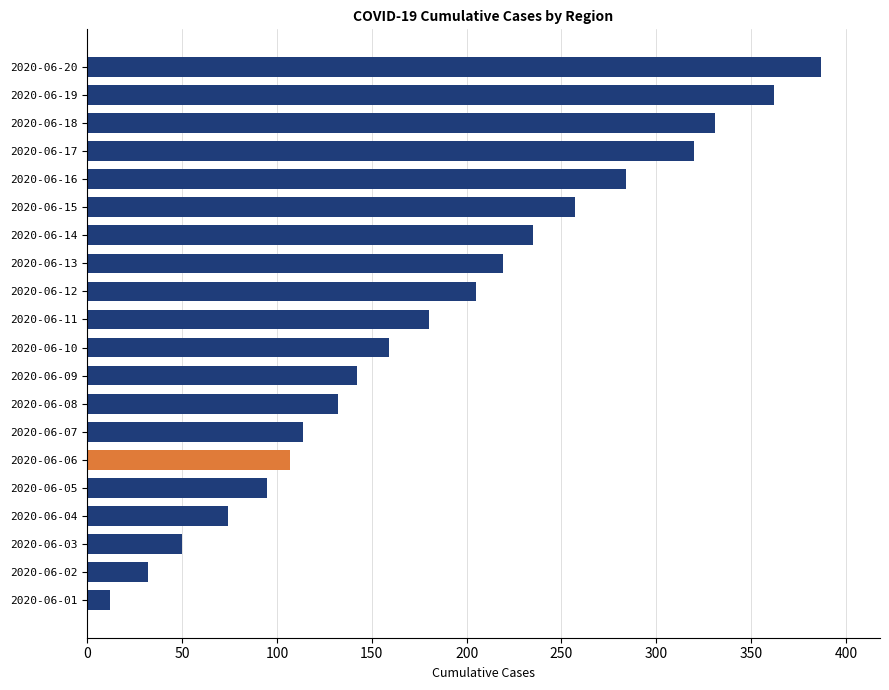

Reading bottom to top, extract all data points from this chart.

12	32	50	74	95	107	114	132	142	159	180	205	219	235	257	284	320	331	362	387